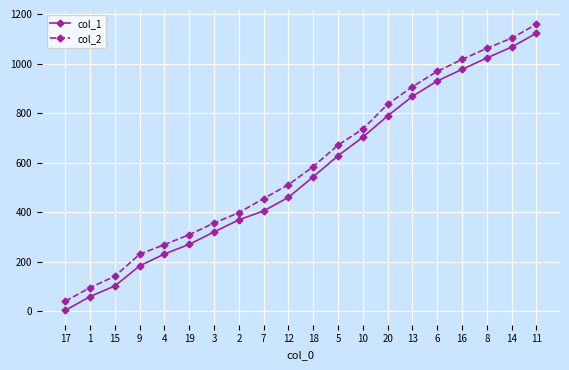

Does the chart have visible grid lines?

Yes